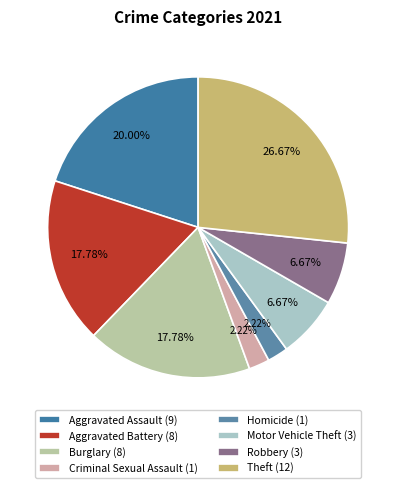

What percentage is the Aggravated Battery slice, to the nearest percent?

18%